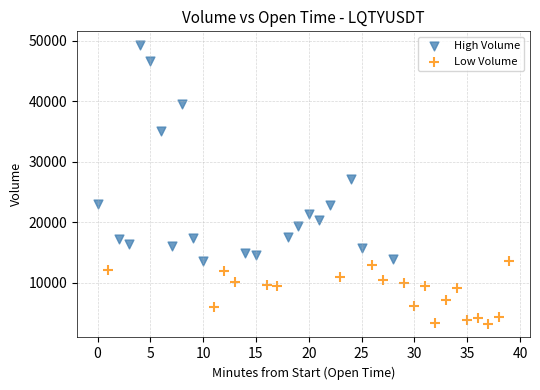

What are all the series names shown in the legend?

High Volume, Low Volume